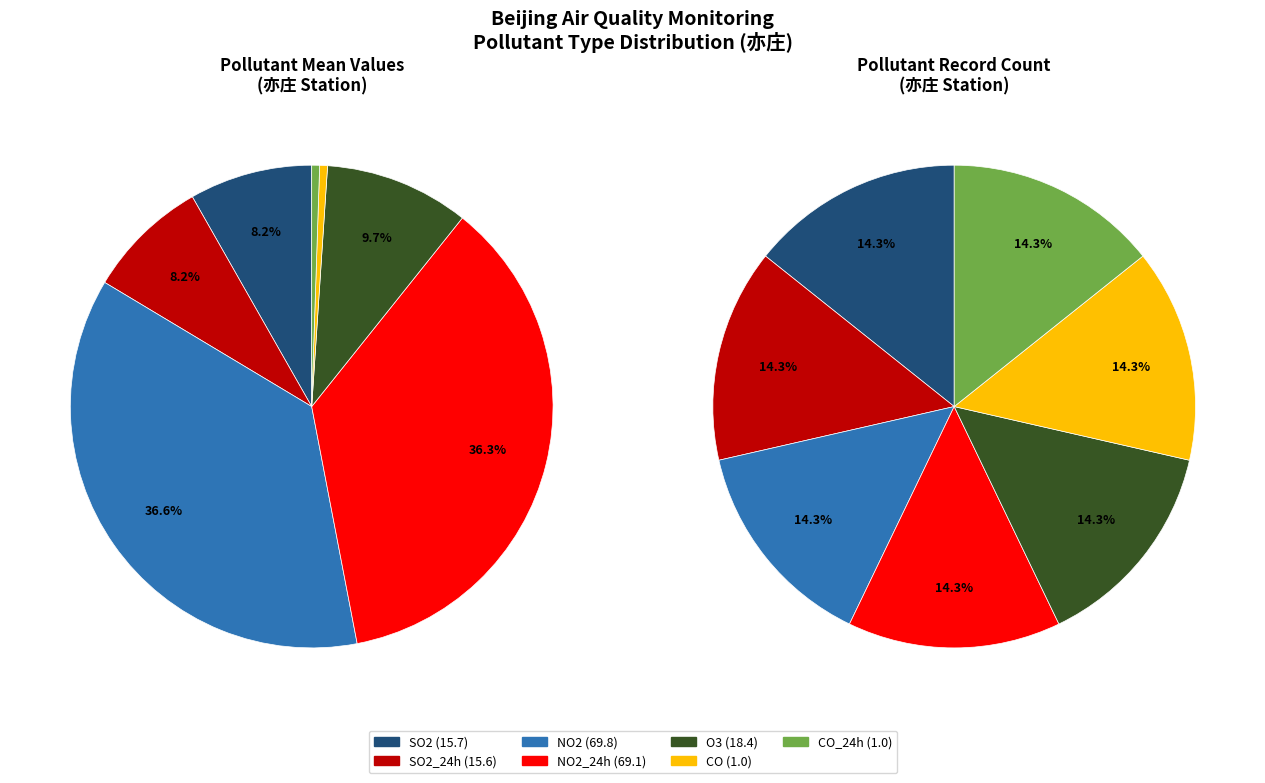

True or false: NO2_24h accounts for 16% of the total.

False